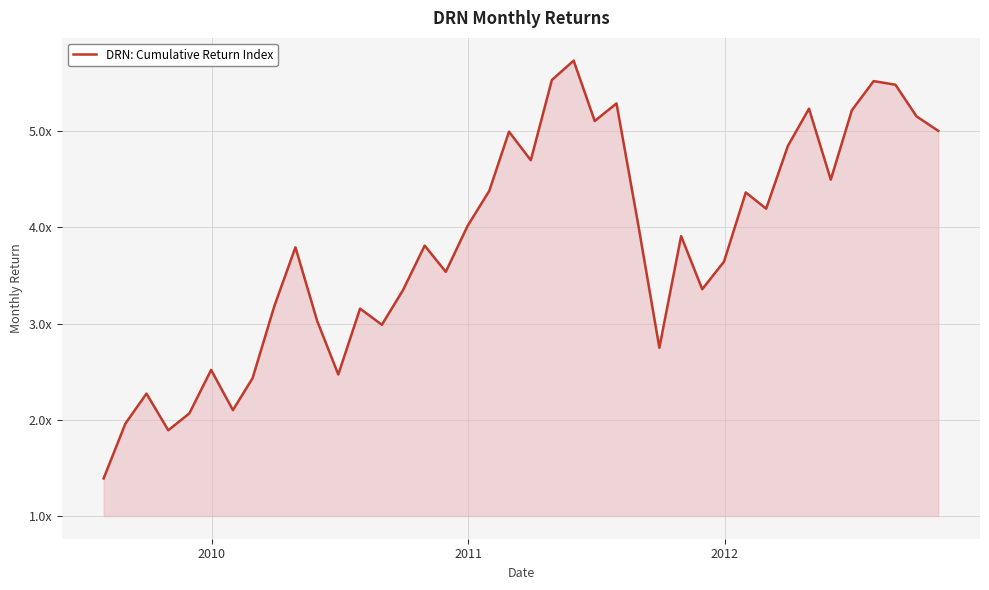

Does the chart display data point markers on the line(s)?

No